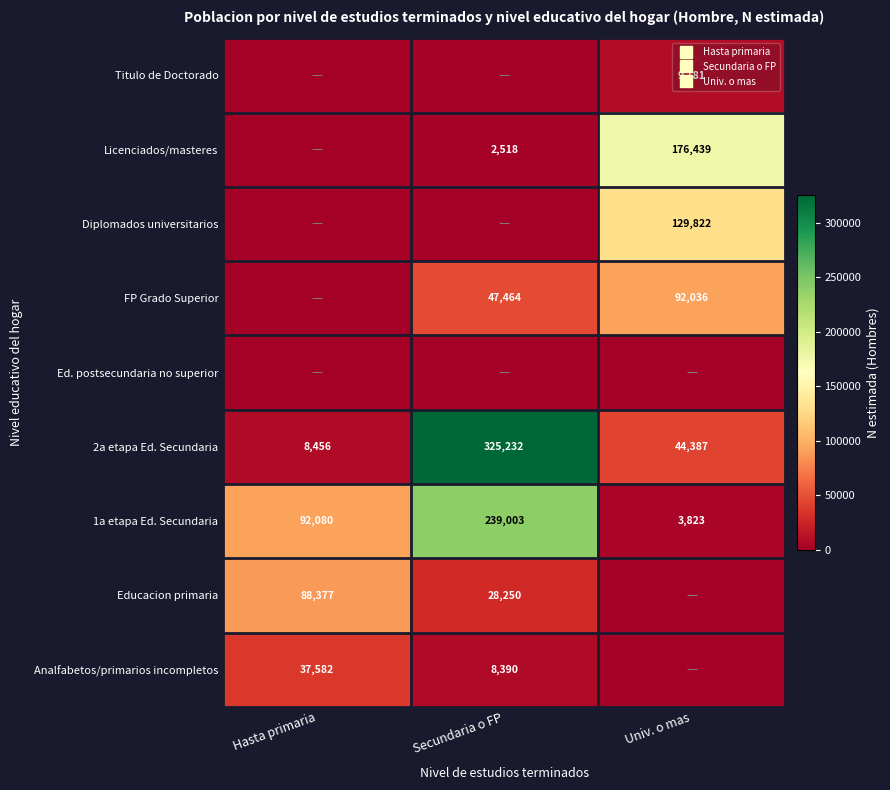

Which series changed the most between Hasta primaria and Secundaria o FP?

2a etapa Ed. Secundaria